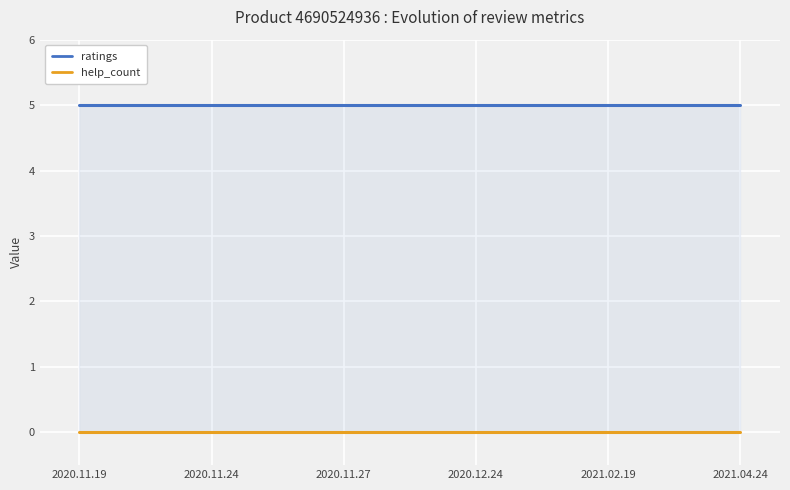

What is the label of the 2nd point from the left?

2020.11.24